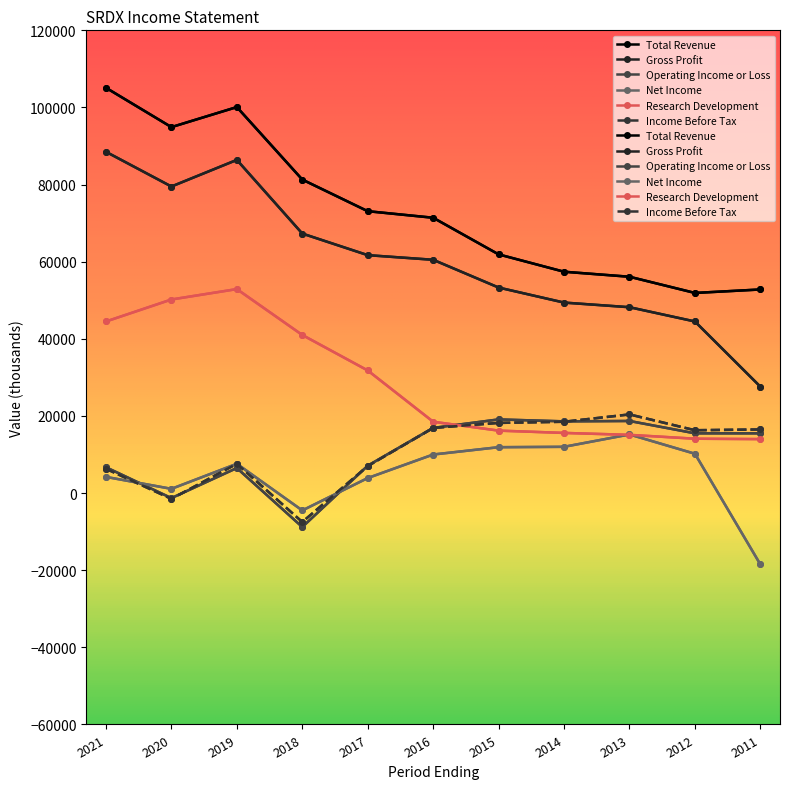

How many values in the Research Development series are below 18500?

5